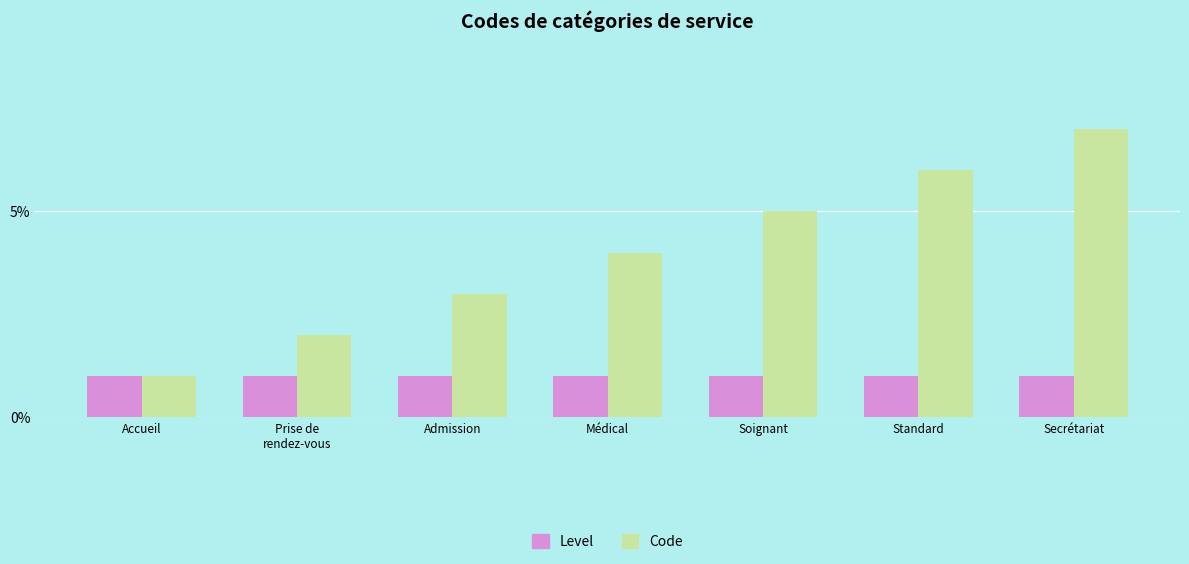

What is the sum of all Code values?

28